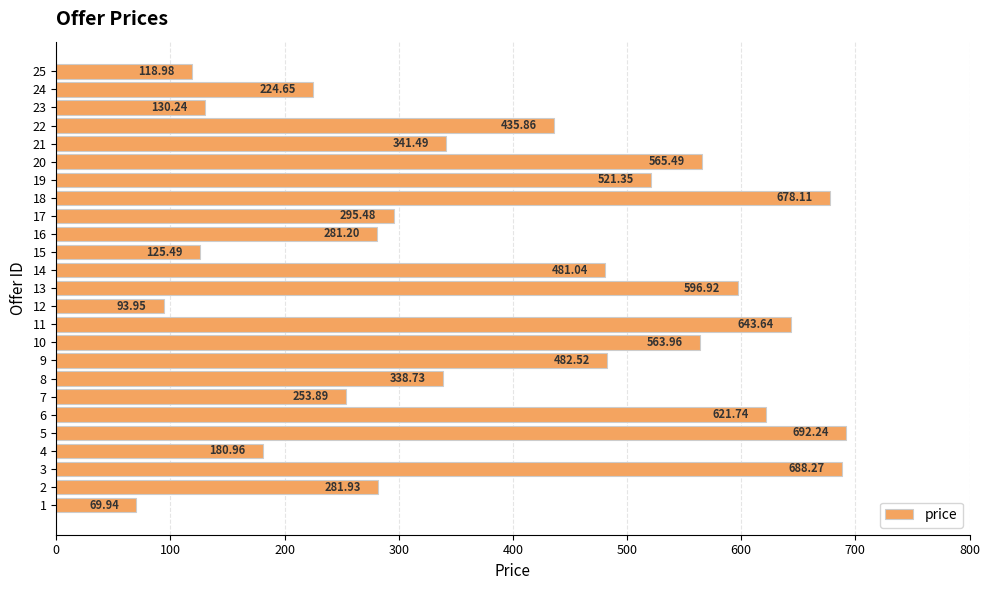

What is the maximum value shown in the chart?

692.2